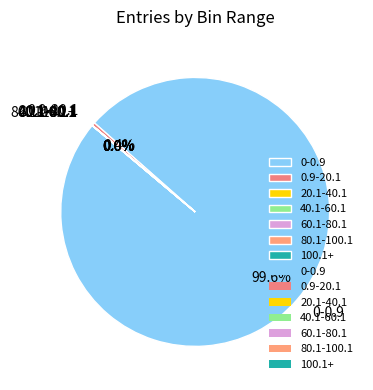

Which category accounts for the majority?

0-0.9